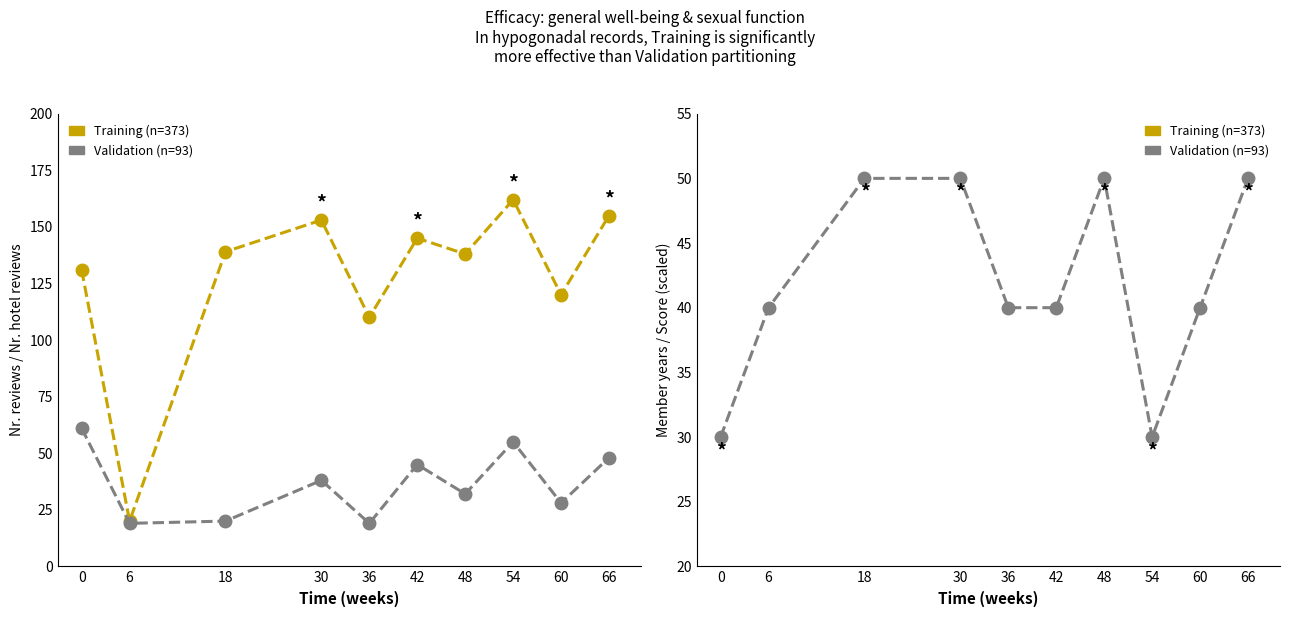

Is the value of Score x10 (Validation) at 66 greater than the value of Member years (Training) at 66?

Yes